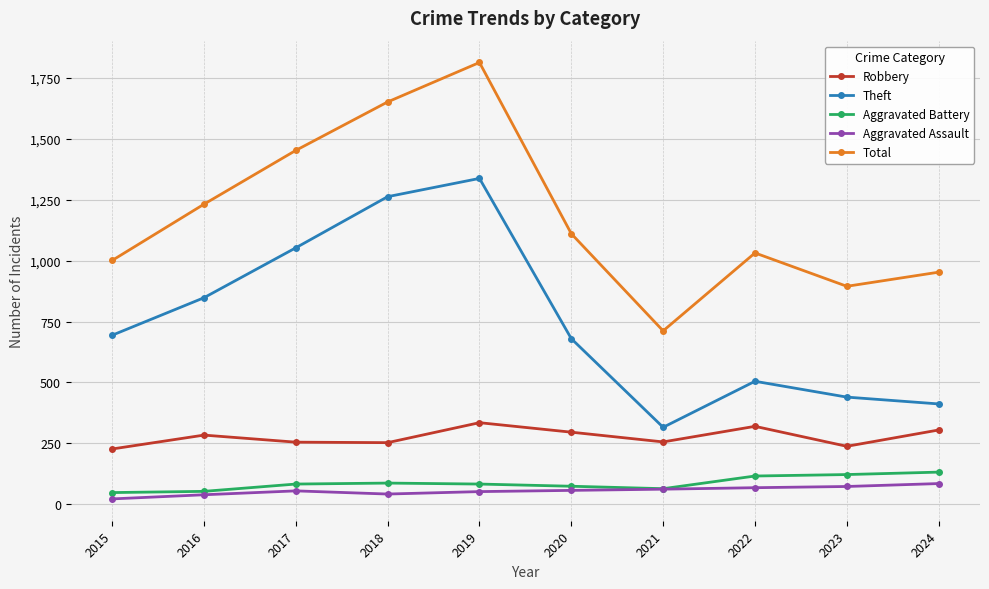

Is it true that Aggravated Battery equals 152 at 2018?

False